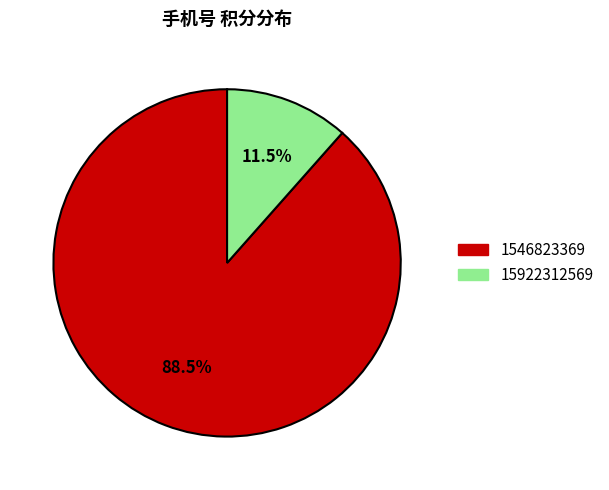

Does 1546823369 represent more than half of the total?

Yes